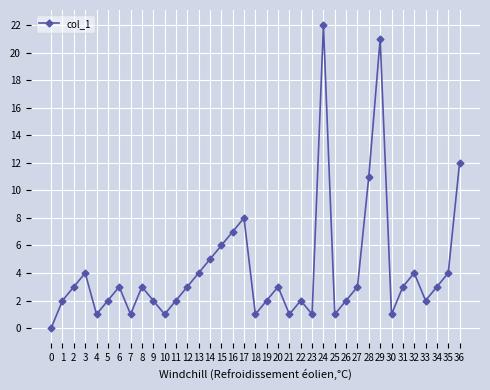

What is the maximum value shown in the chart?

22